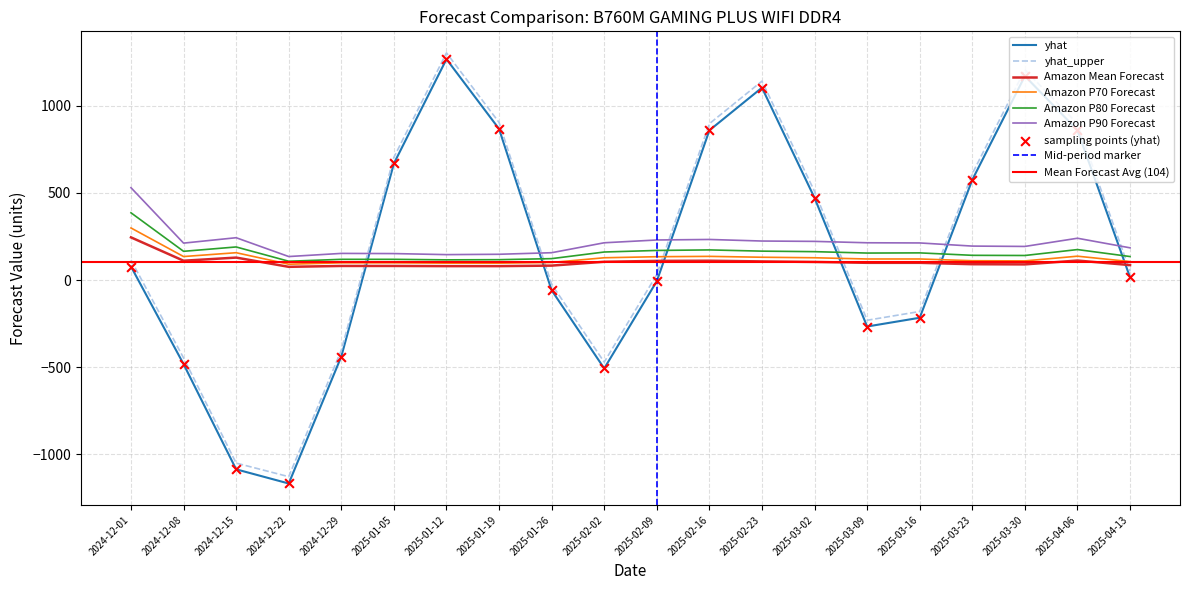

Which series contains the lowest Y value?

yhat